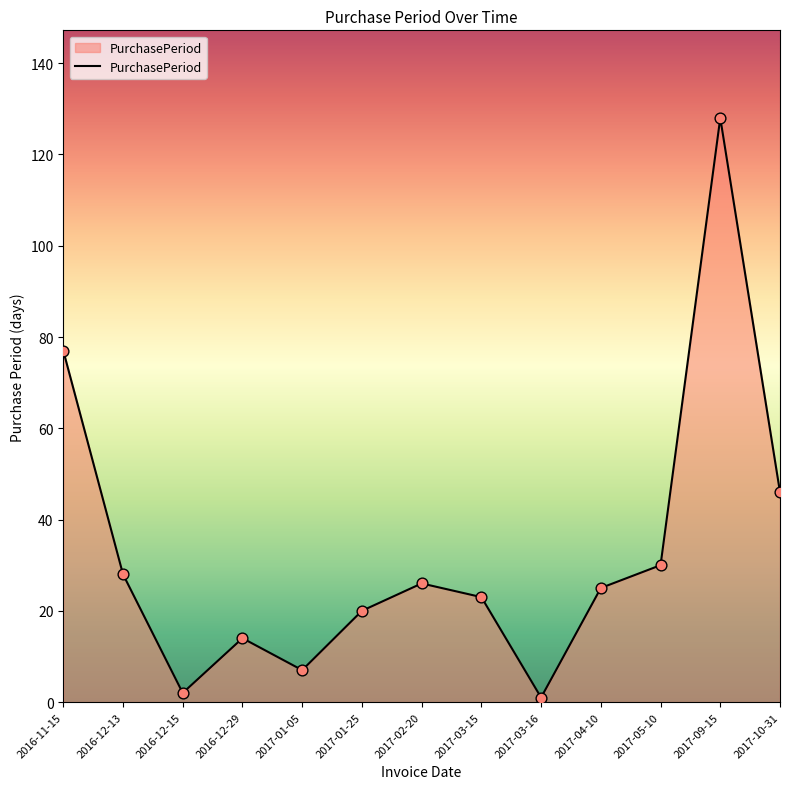

What is the change in value from 2017-01-25 to 2017-03-15?

+3